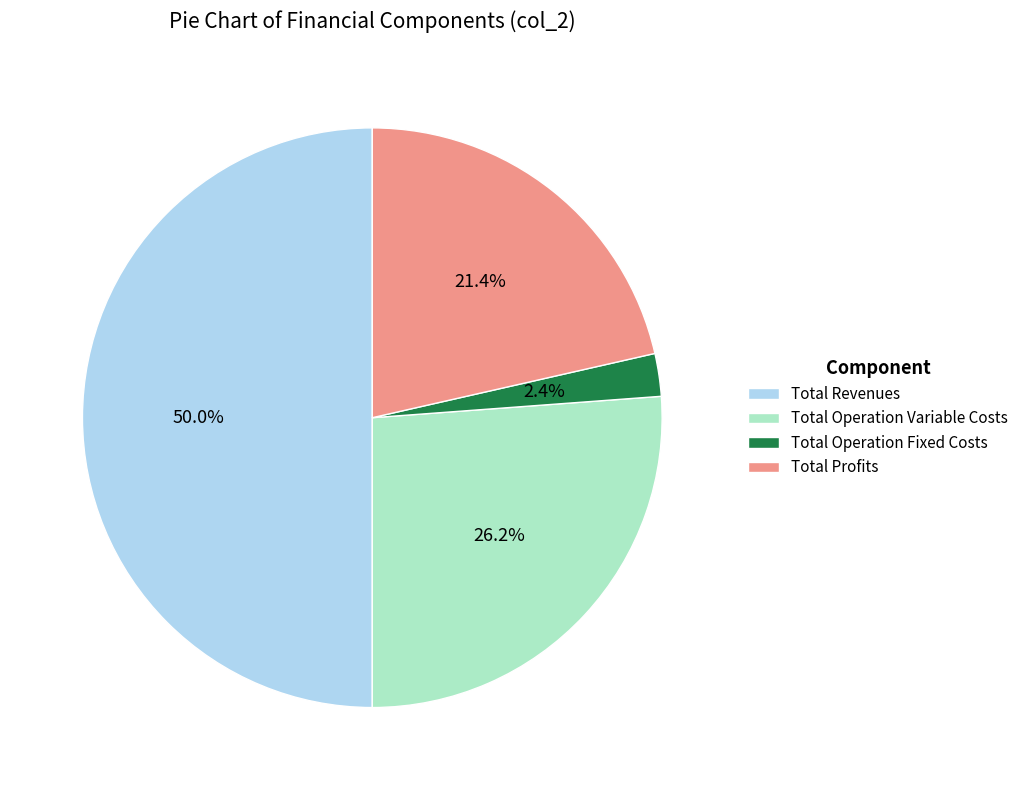

How many slices are in this pie chart?

4